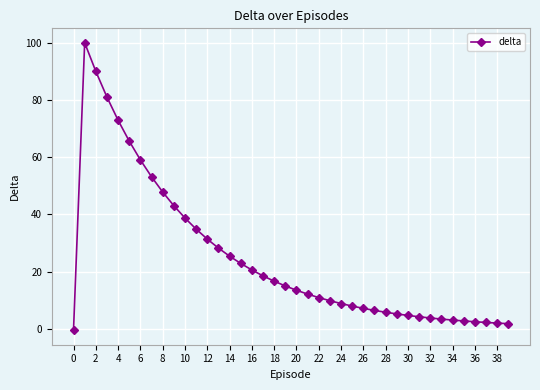

What is the greatest value displayed?

100.0